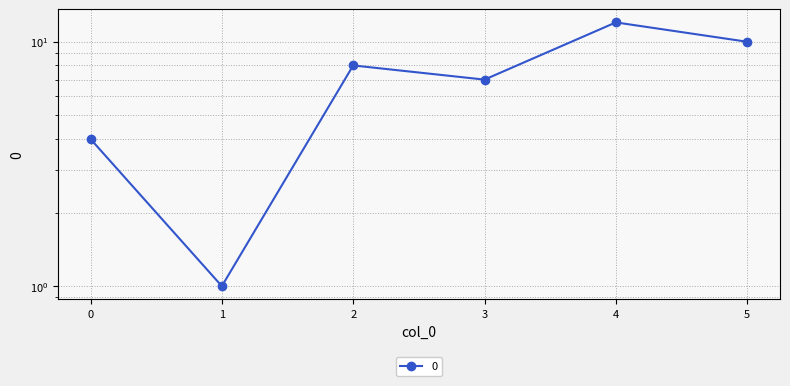

Approximately how many times larger is the value at 4 compared to 0?

3.0